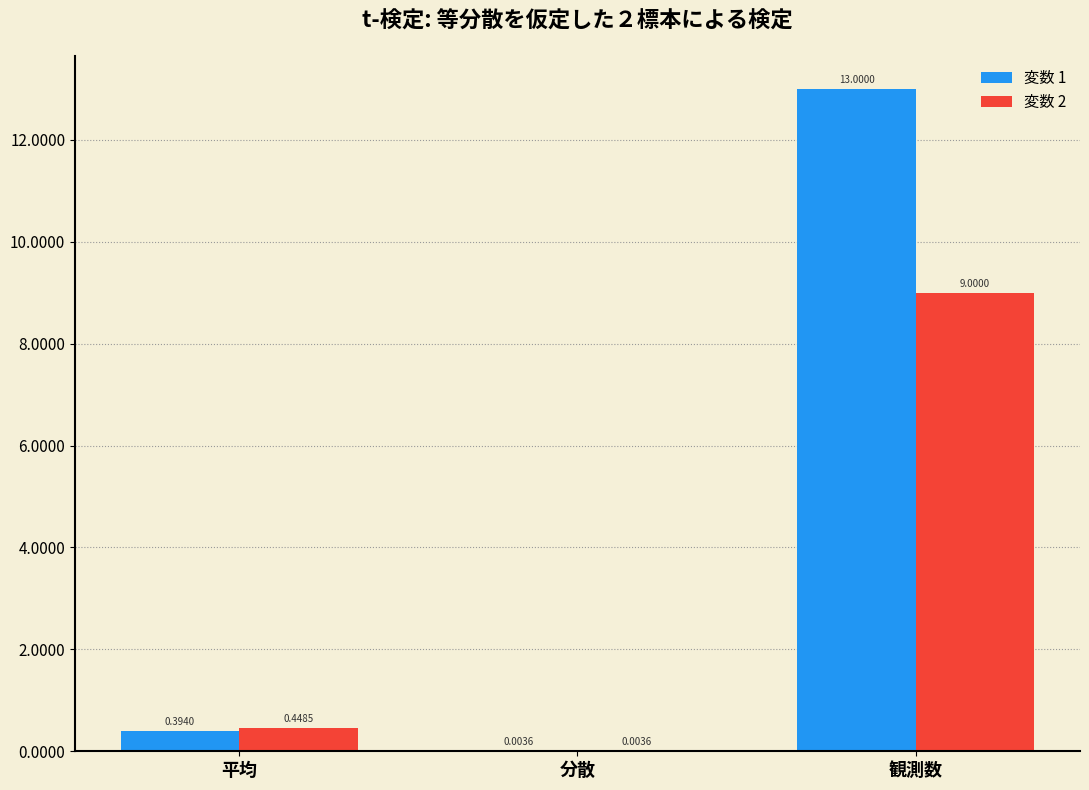

Which series has the largest total across all categories?

変数 1